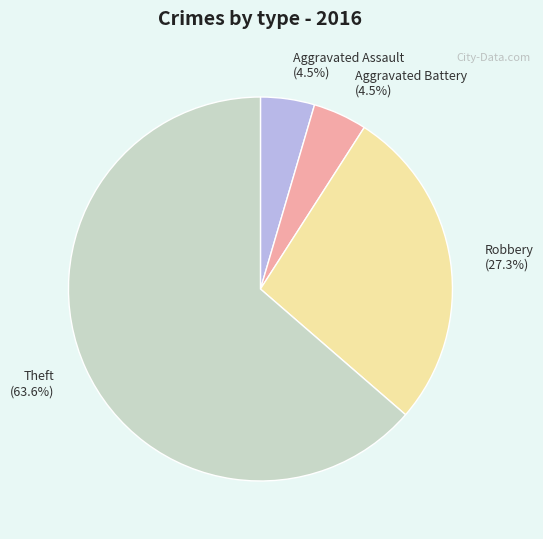

Combined, what portion of the pie is Theft and Aggravated Battery?

68.2%